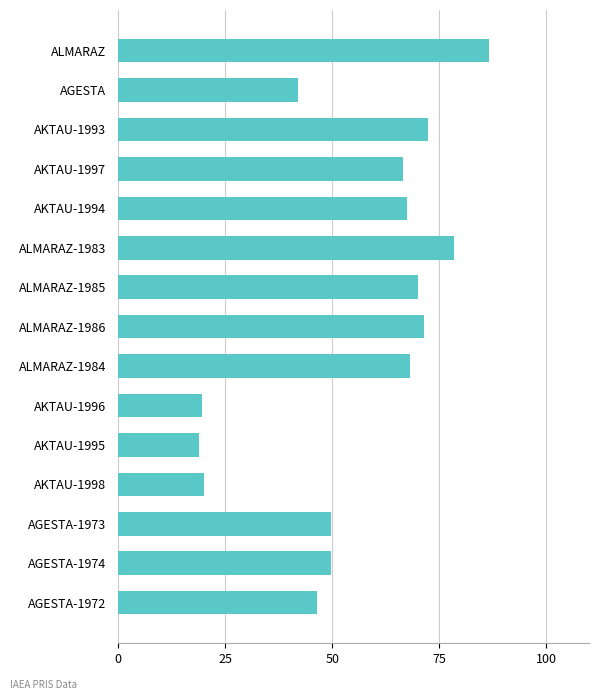

Which has a higher value, AKTAU-1998 or AGESTA-1973?

AGESTA-1973